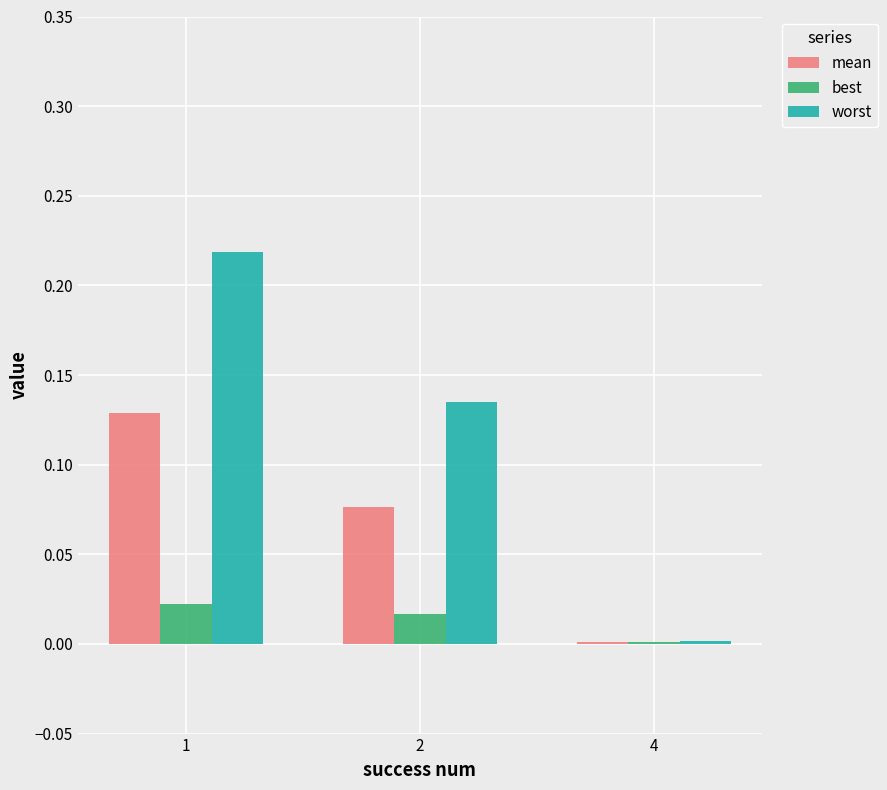

Where is worst nearest to the value 0?

4